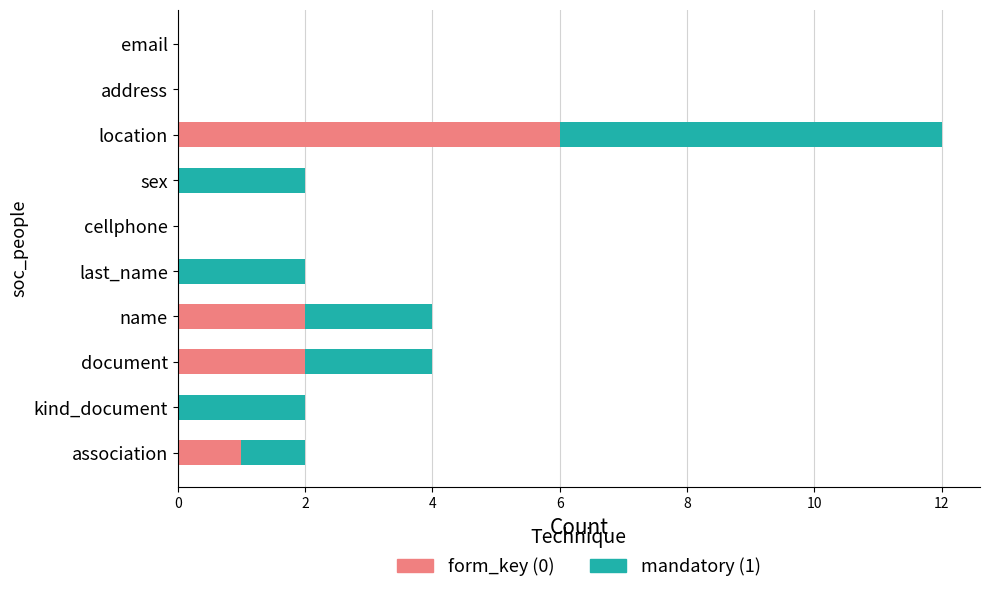

At which category is the sum across all series the highest?

location